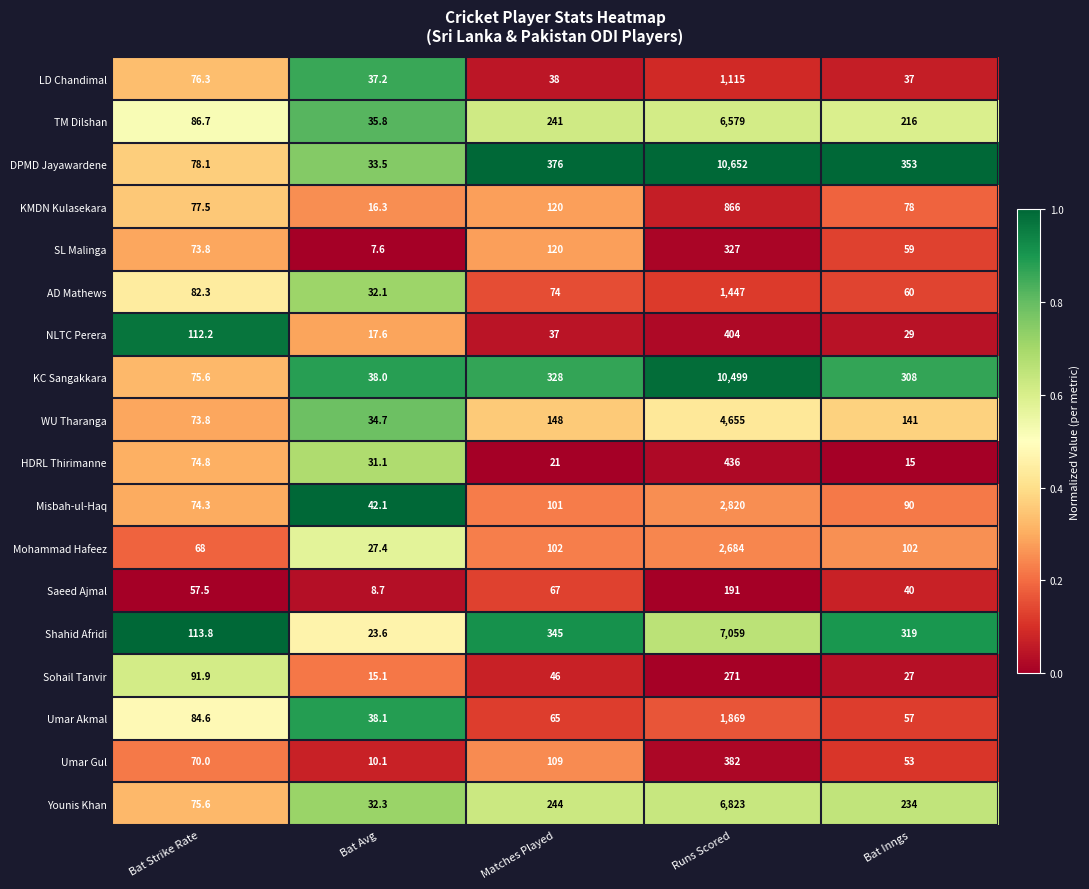

Which series changed the most between Bat Strike Rate and Bat Inngs?

DPMD Jayawardene